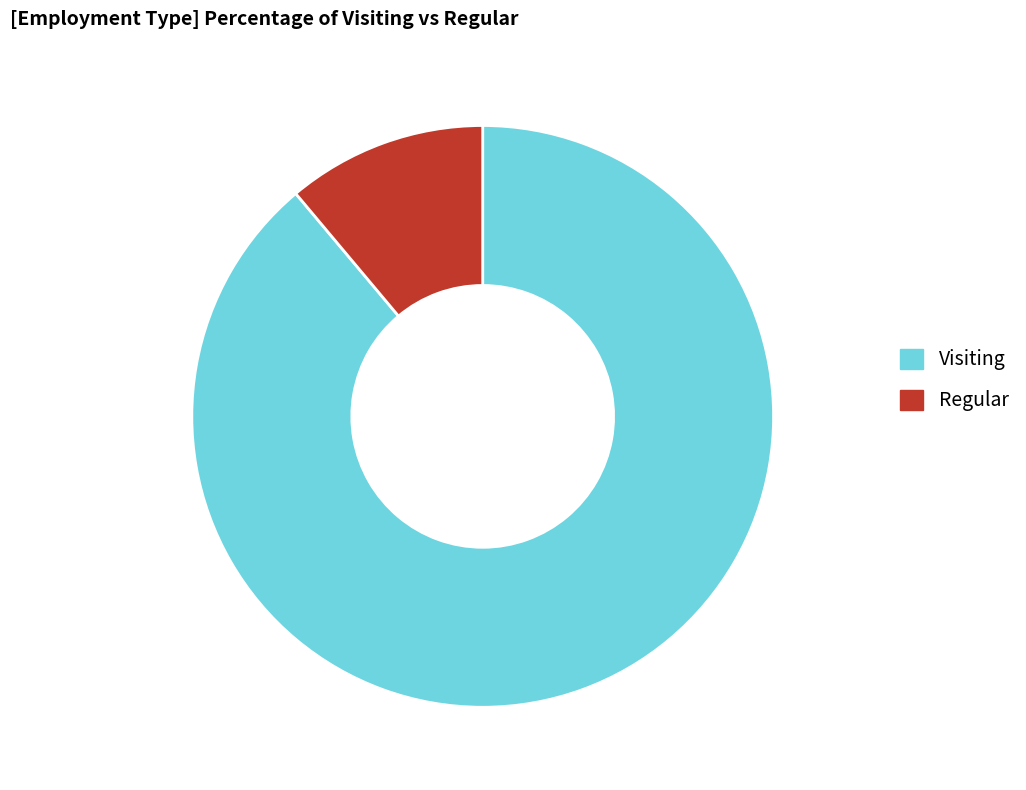

What is the smallest slice in the pie chart?

Regular